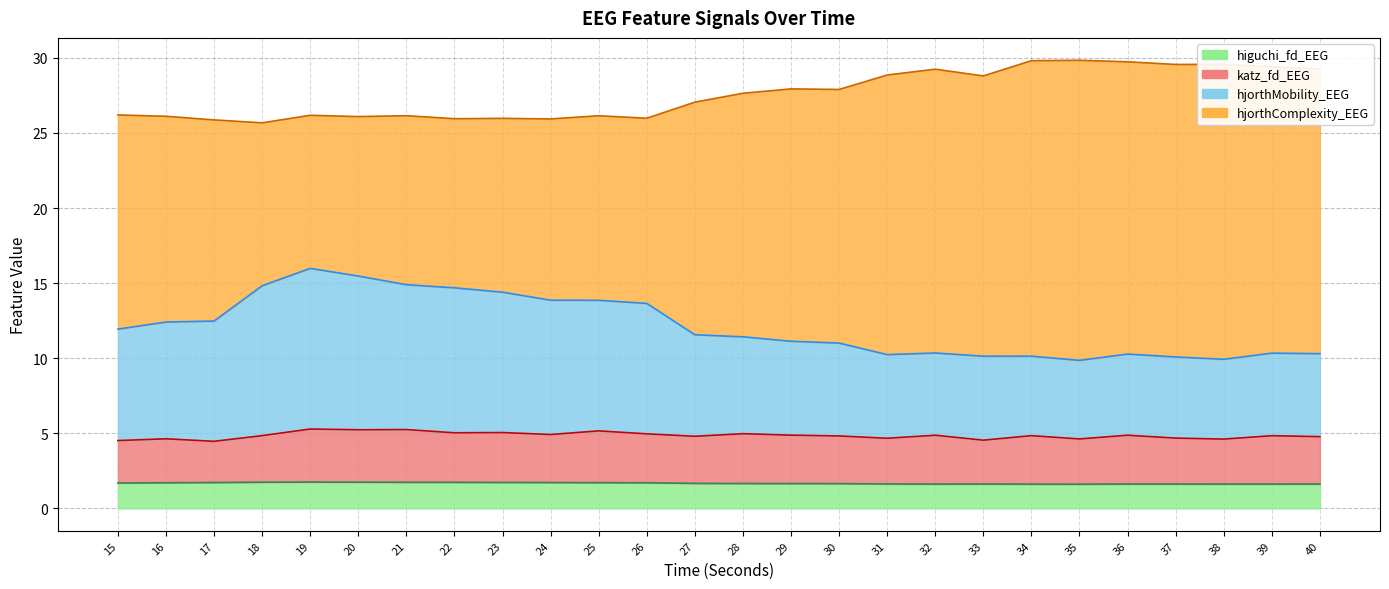

What is the difference between the second highest and second lowest values in the higuchi_fd_EEG series?

0.1